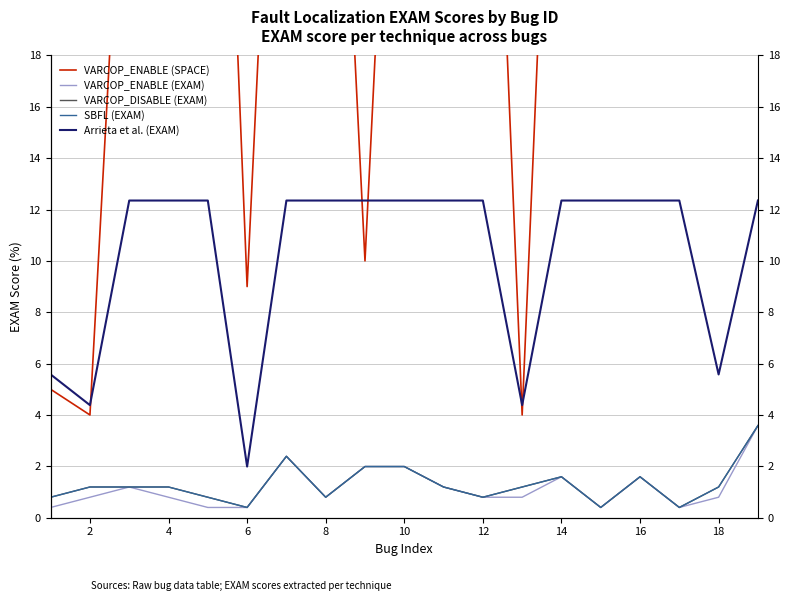

Is the value of Arrieta et al. (EXAM) at 17 greater than the value of VARCOP_ENABLE (EXAM) at 12?

Yes